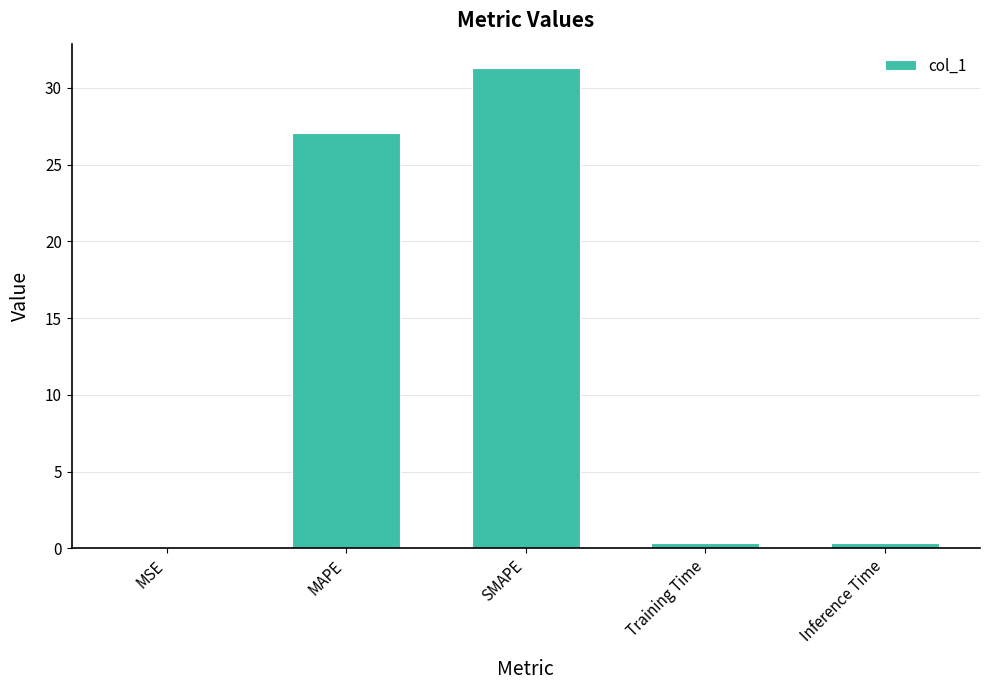

What is the change in value from MAPE to SMAPE?

+4.2